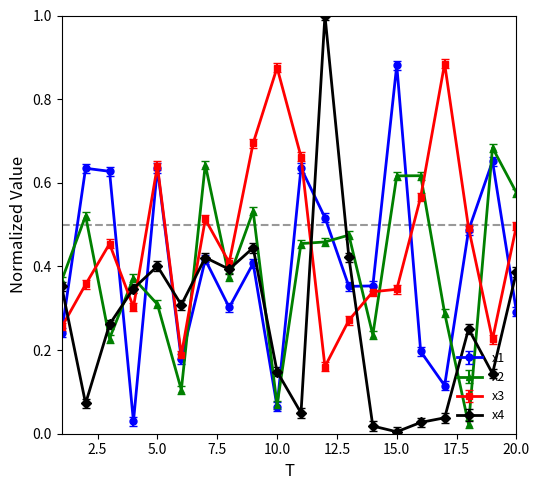

Which series has the largest total across all categories?

x3